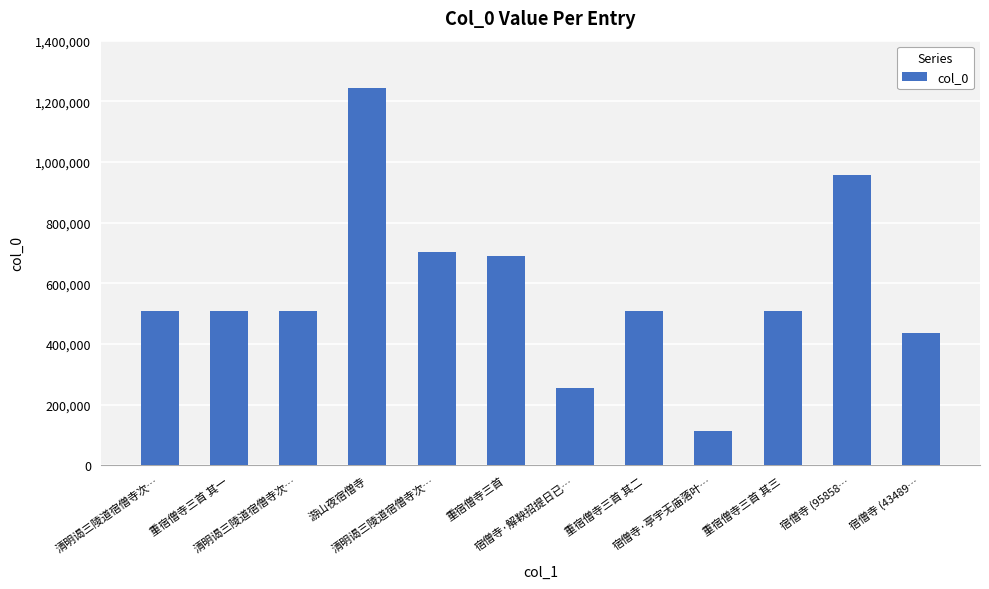

List the labels in order of value, smallest first.

宿僧寺·亭宇无庙落叶…, 宿僧寺·解鞅招提日已…, 宿僧寺 (43489…, 重宿僧寺三首 其一, 重宿僧寺三首 其二, 重宿僧寺三首 其三, 清明谒三陵道宿僧寺次…, 清明谒三陵道宿僧寺次…, 重宿僧寺三首, 清明谒三陵道宿僧寺次…, 宿僧寺 (95858…, 游山夜宿僧寺